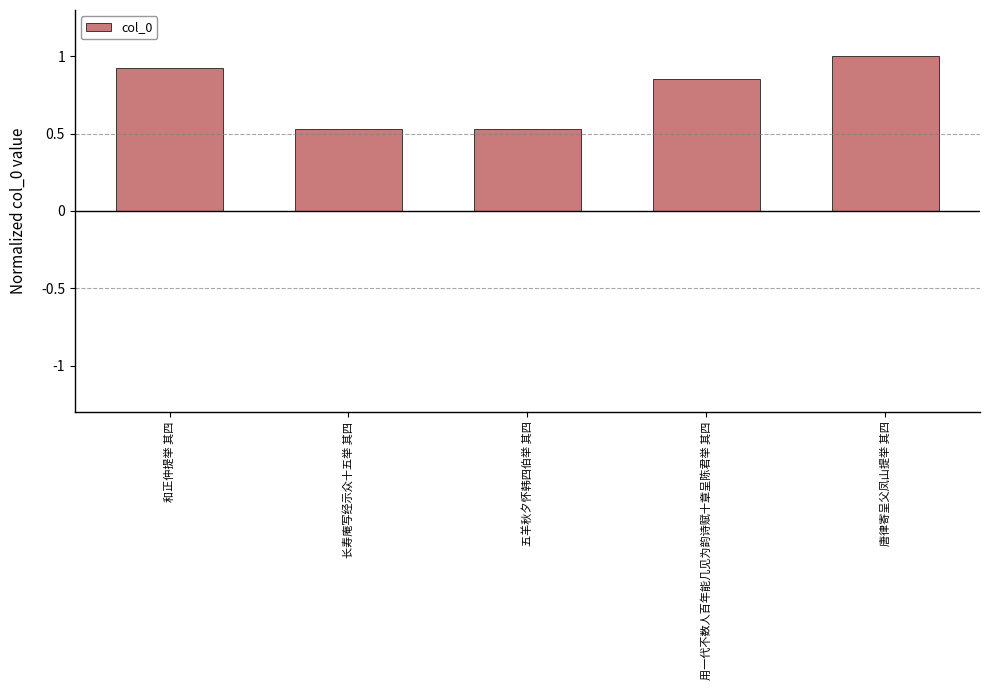

What is the maximum value shown in the chart?

1.0